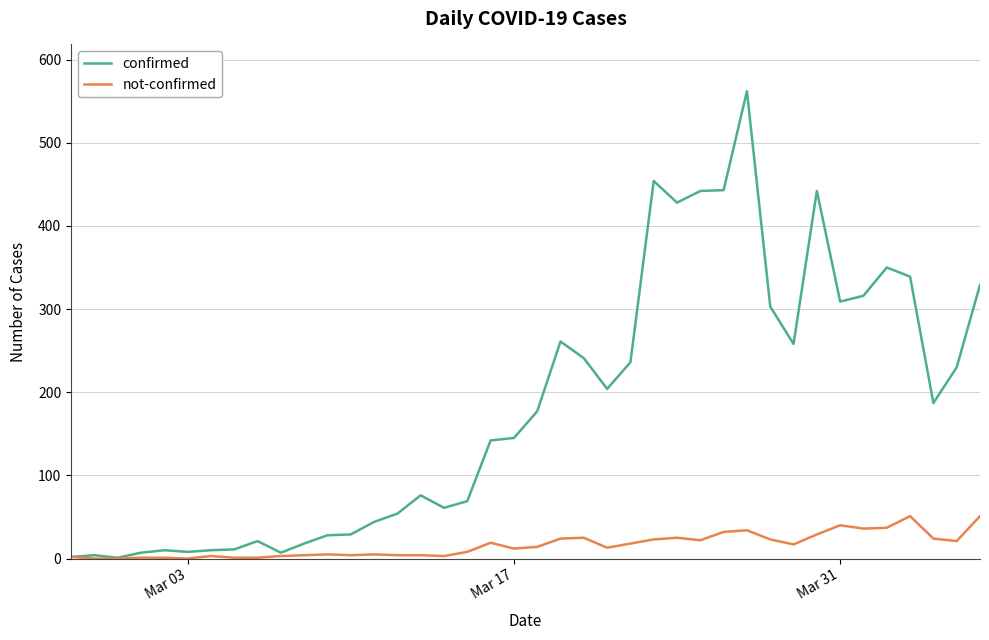

Rank the series by their average value, from highest to lowest.

confirmed, not-confirmed